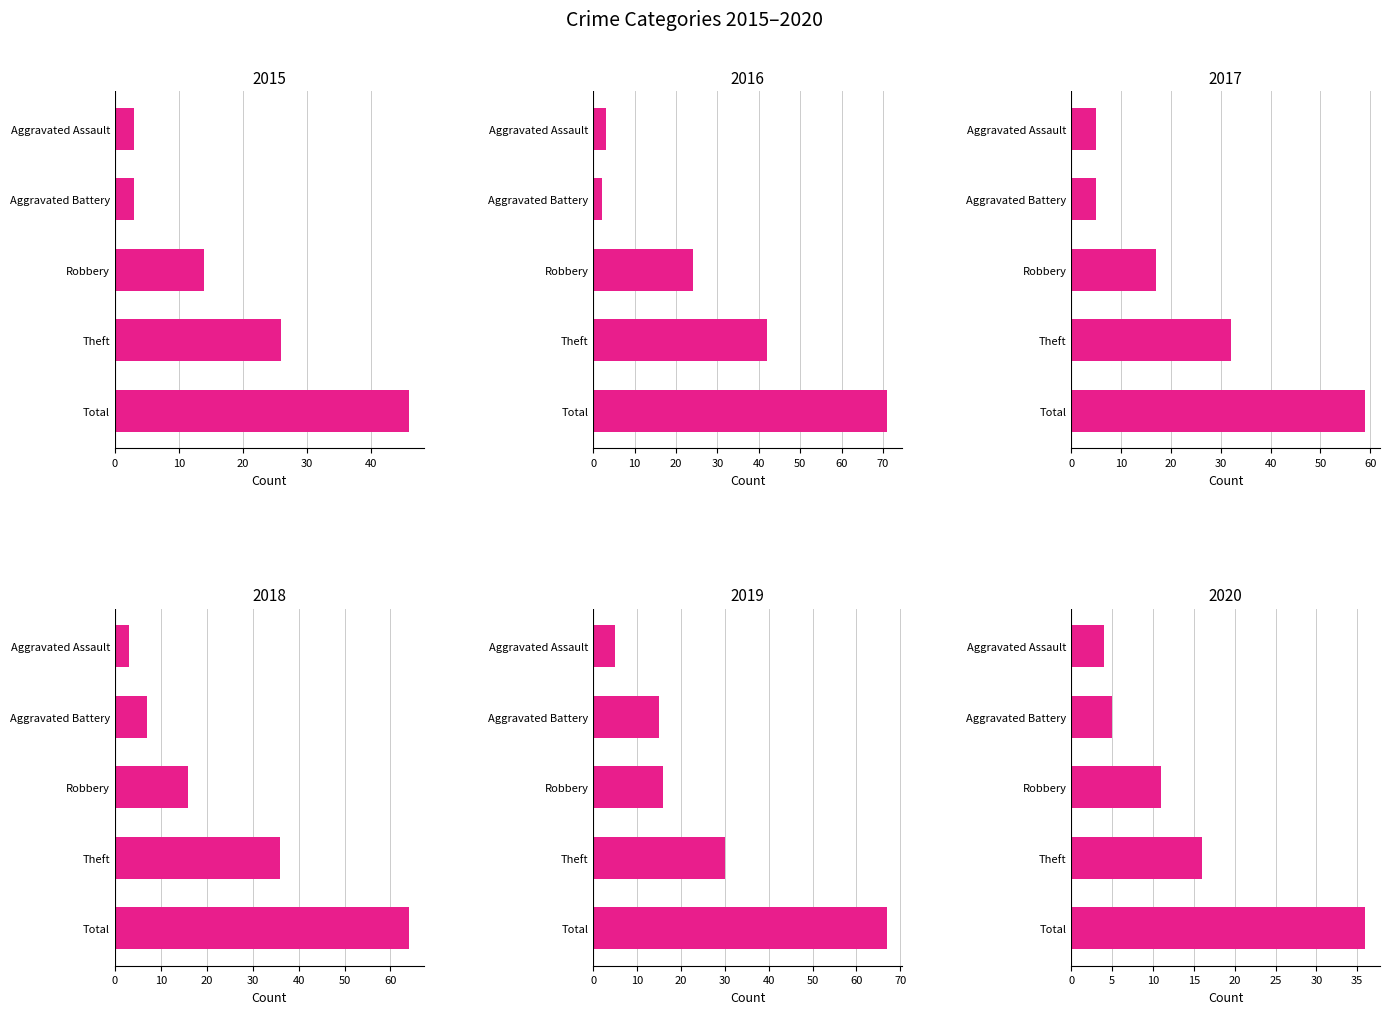

Which category has the highest value in the 2018 series?

Total